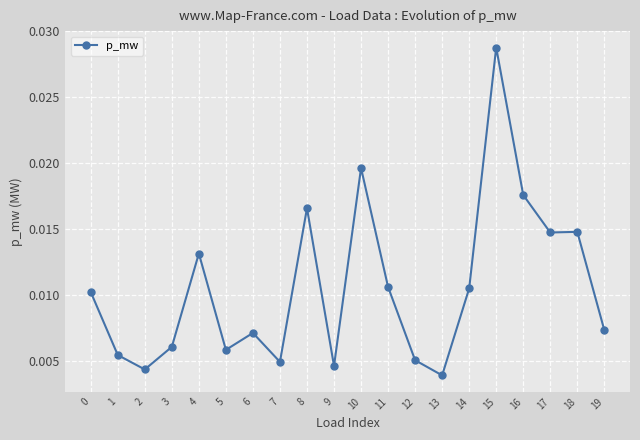

Does the chart display data point markers on the line(s)?

Yes